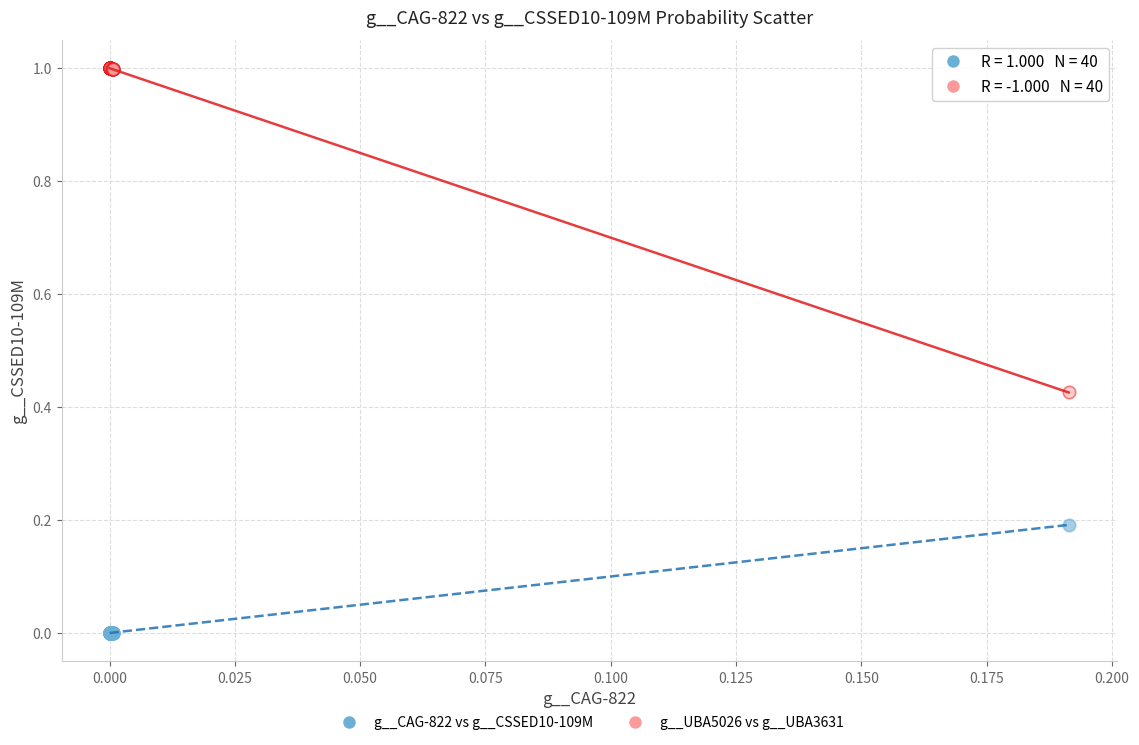

What are all the series names shown in the legend?

g__CAG-822 vs g__CSSED10-109M, g__UBA5026 vs g__UBA3631